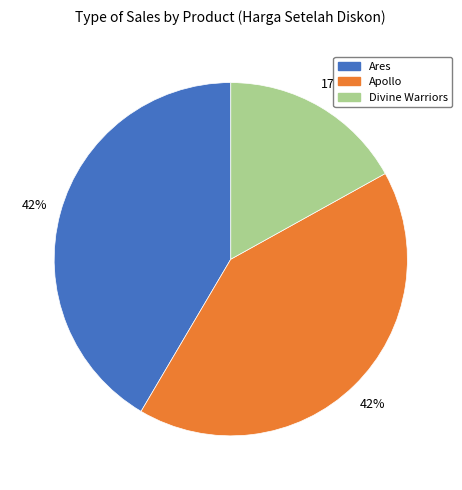

Is there any slice that represents more than half of the pie?

No